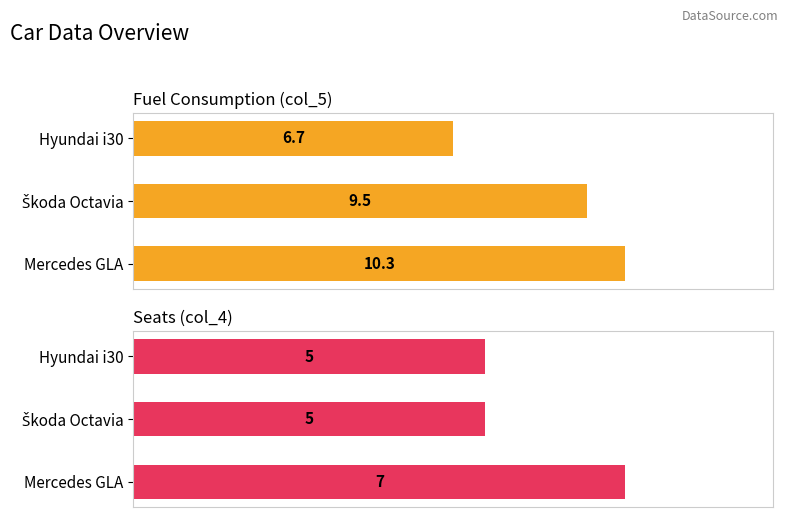

Reading right to left, what are all the values shown in this chart?

col_5: 6.7	9.5	10.3
col_4: 5.0	5.0	7.0